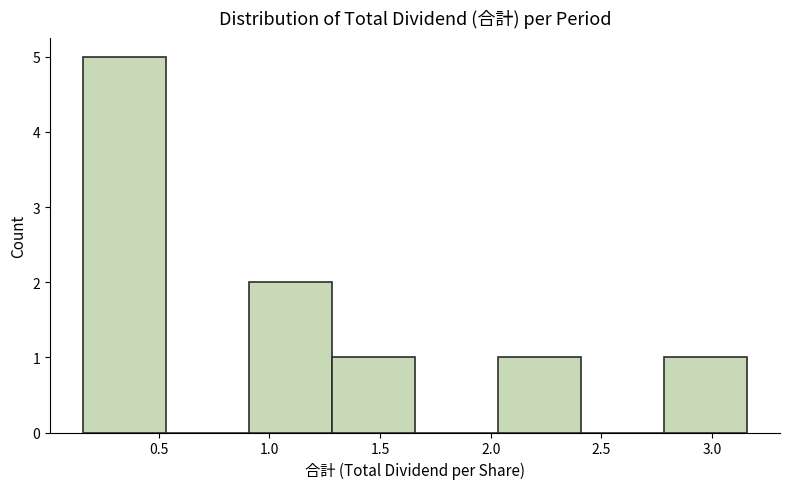

How tall is the bar that spans 2.80 to 3.15 on the x-axis? Neither the bar edges nor the heights are printed on the chart, so give them approximately, as read against the axes.

1